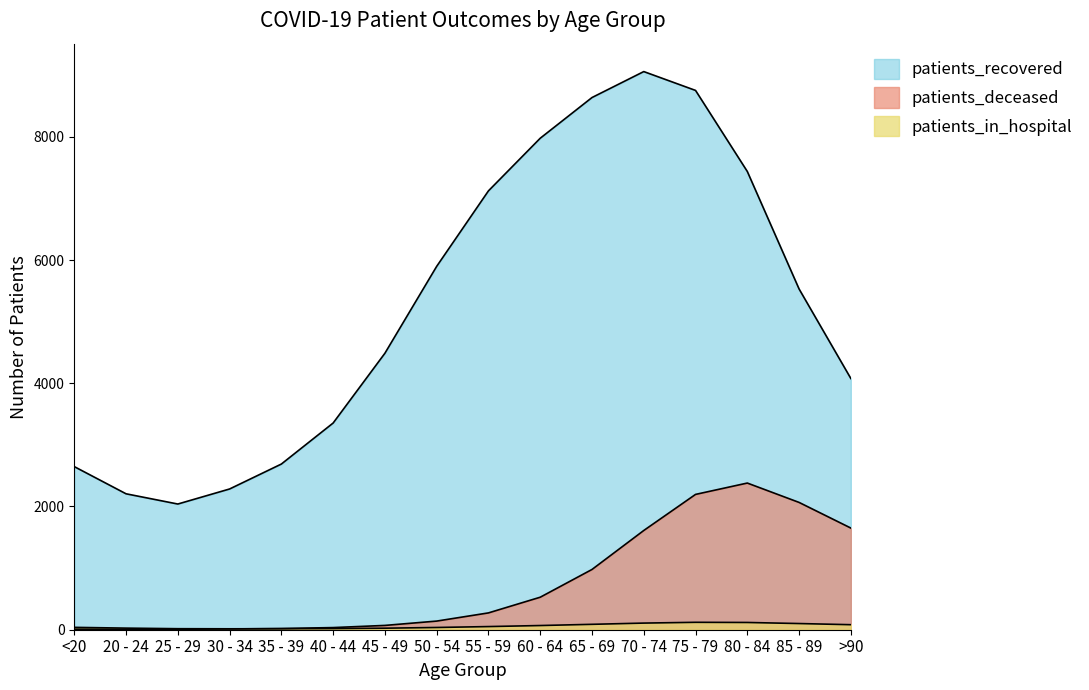

True or false: patients_deceased and patients_in_hospital intersect in this chart.

True